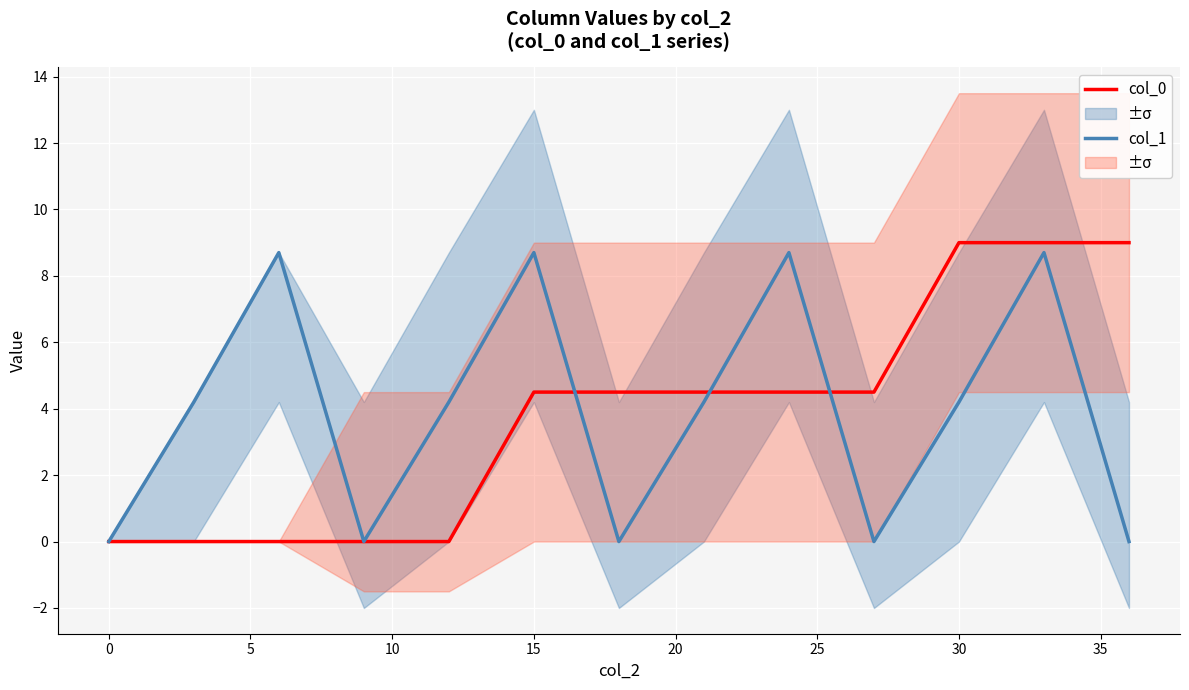

Which series has the largest total across all categories?

col_1